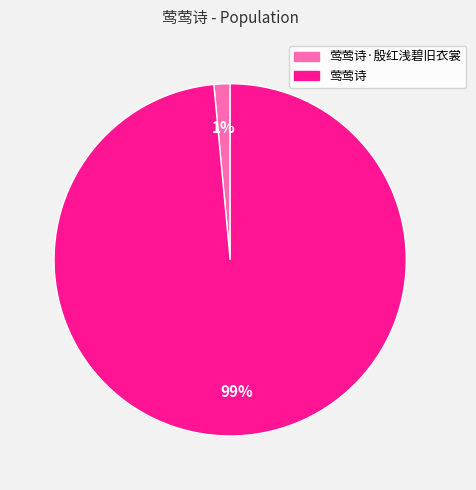

To the nearest percent, what is the average slice percentage?

50%